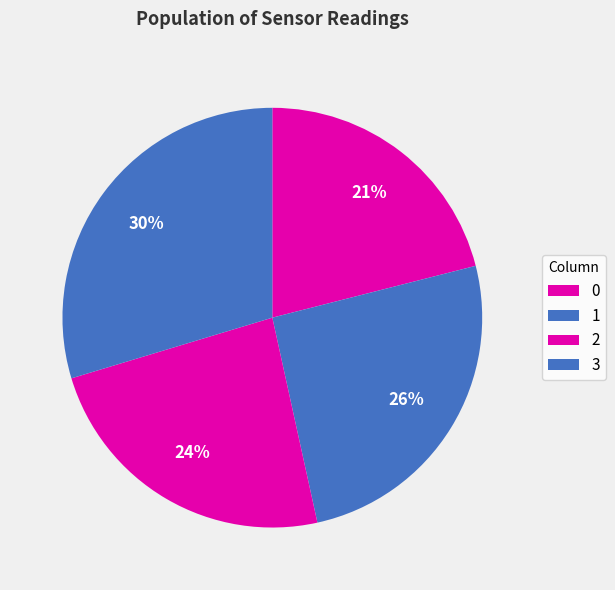

How many slices are in this pie chart?

4